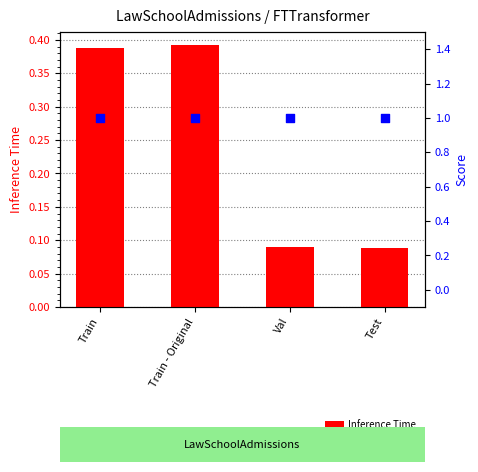

At which category is the sum across all series the highest?

Train - Original